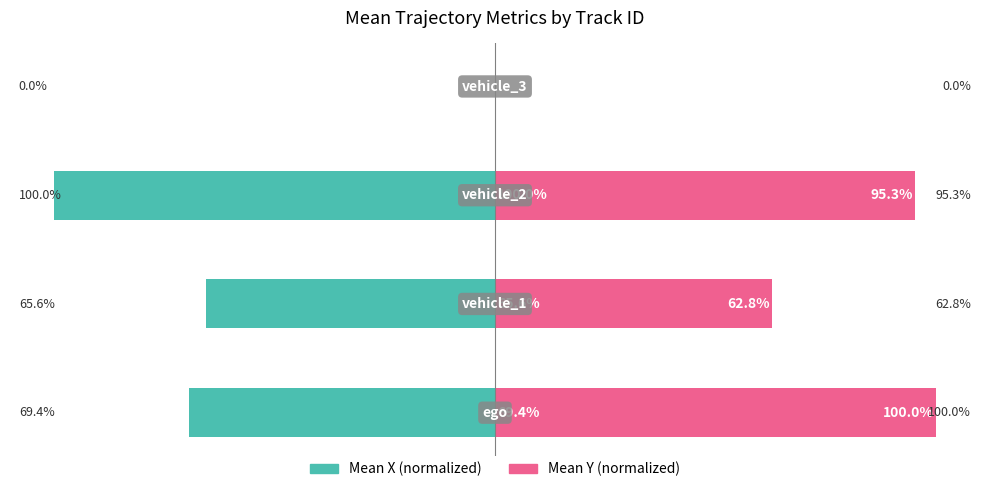

Rank the series at 1 from lowest to highest value.

Mean X (normalized), Mean Y (normalized)